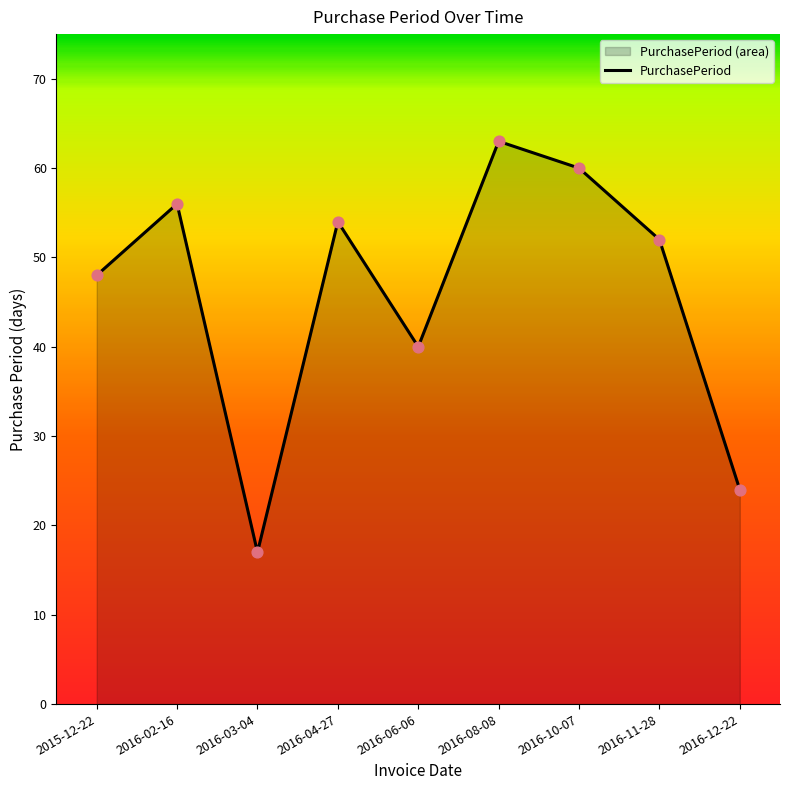

What is the change in value from 2016-06-06 to 2016-08-08?

+23